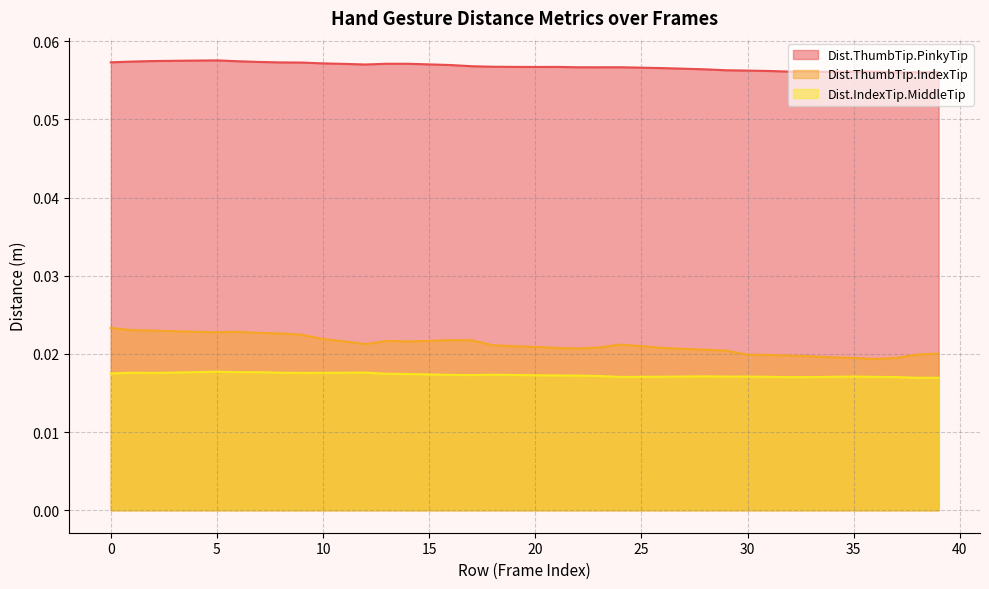

Does the chart have visible grid lines?

Yes